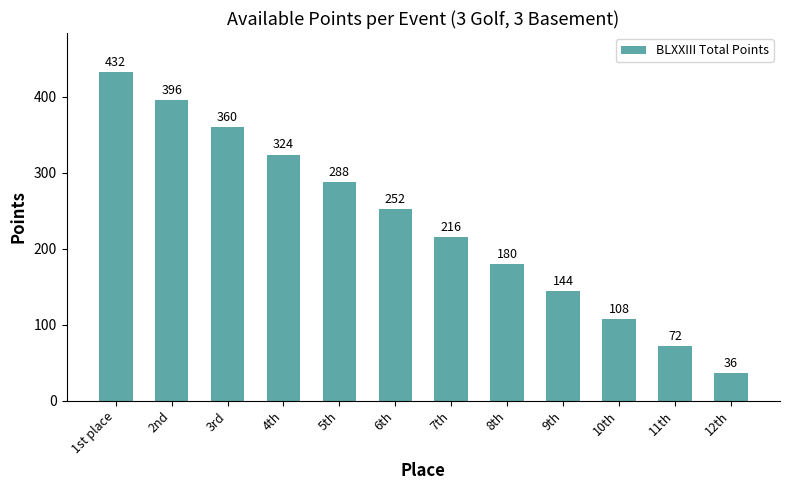

List the labels in order of value, largest first.

1st place, 2nd, 3rd, 4th, 5th, 6th, 7th, 8th, 9th, 10th, 11th, 12th